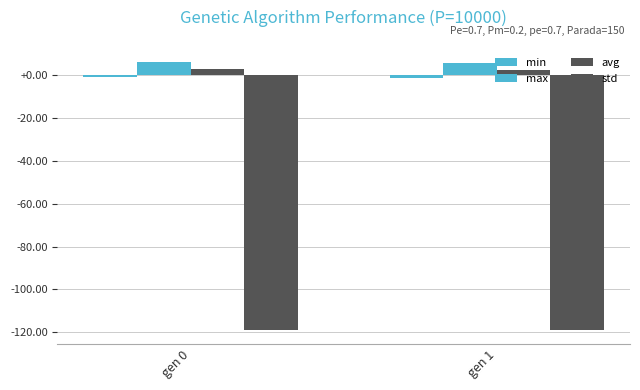

At which category is the sum across all series the highest?

gen 0